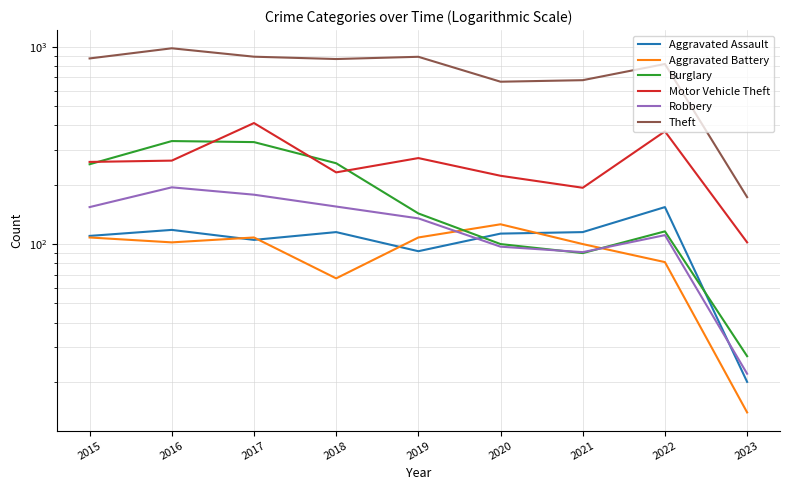

Between 2021 and 2019, which is larger?

2021